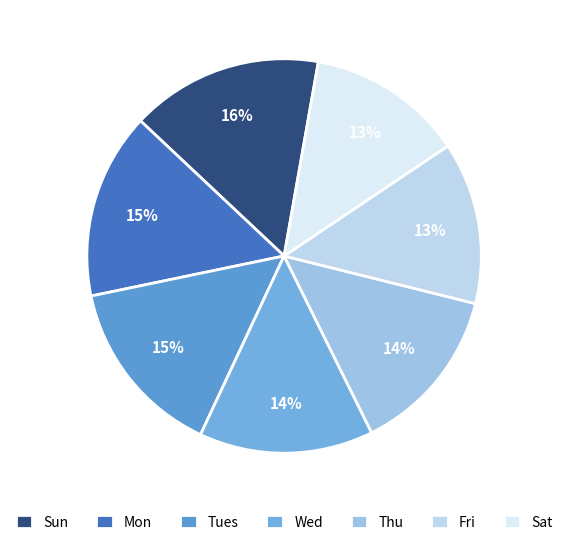

Does any single category account for the majority?

No